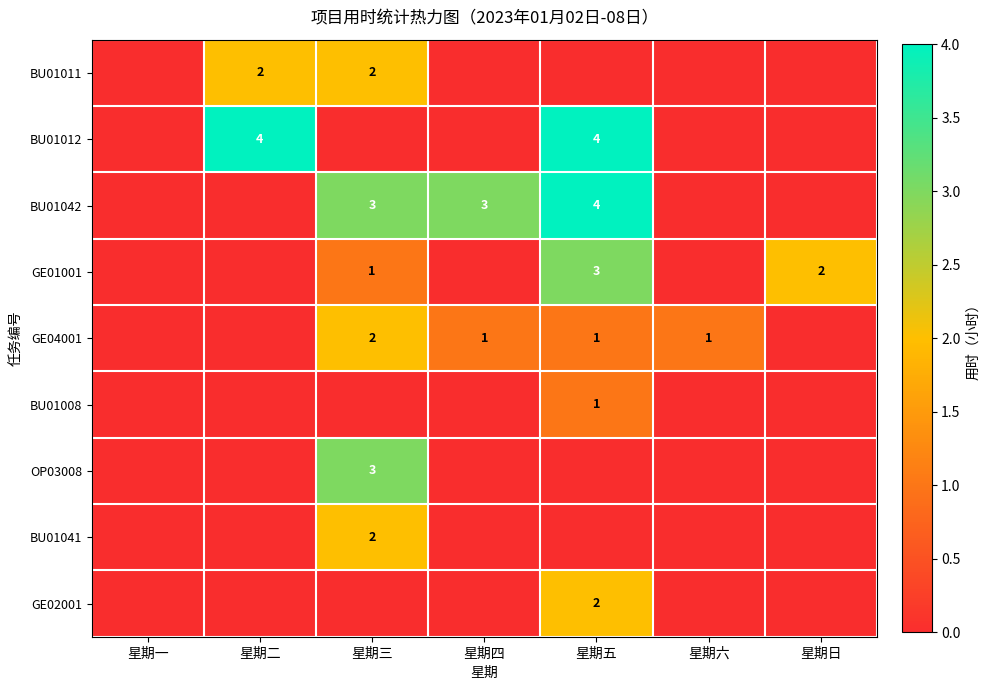

The value of GE01001 at 星期三 is 1. True or false?

True